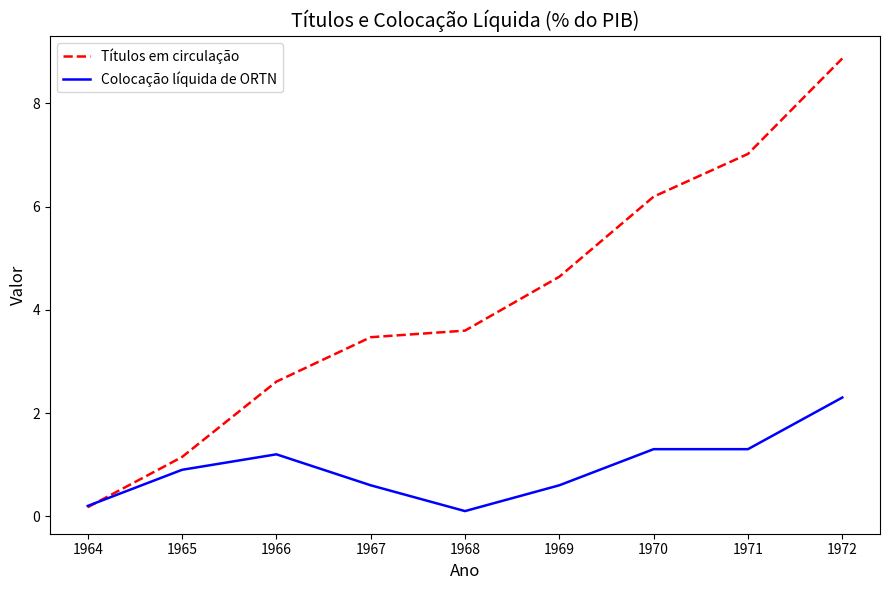

What is the smallest value displayed?

0.1